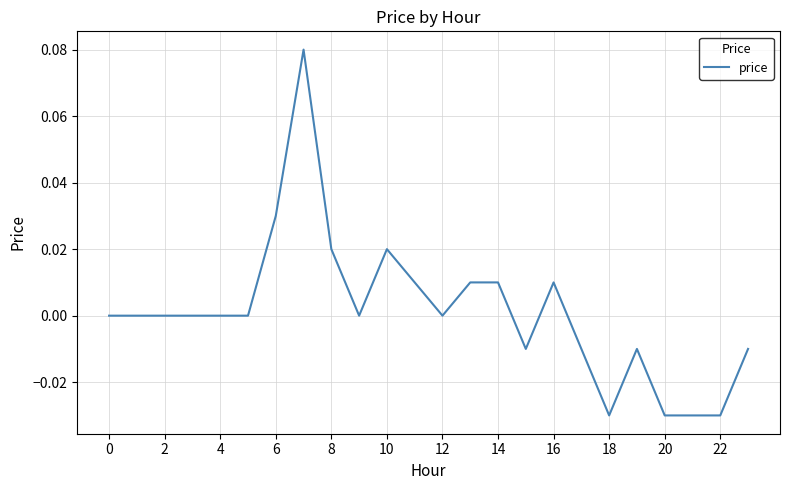

The value at 4 is 0.0. True or false?

True